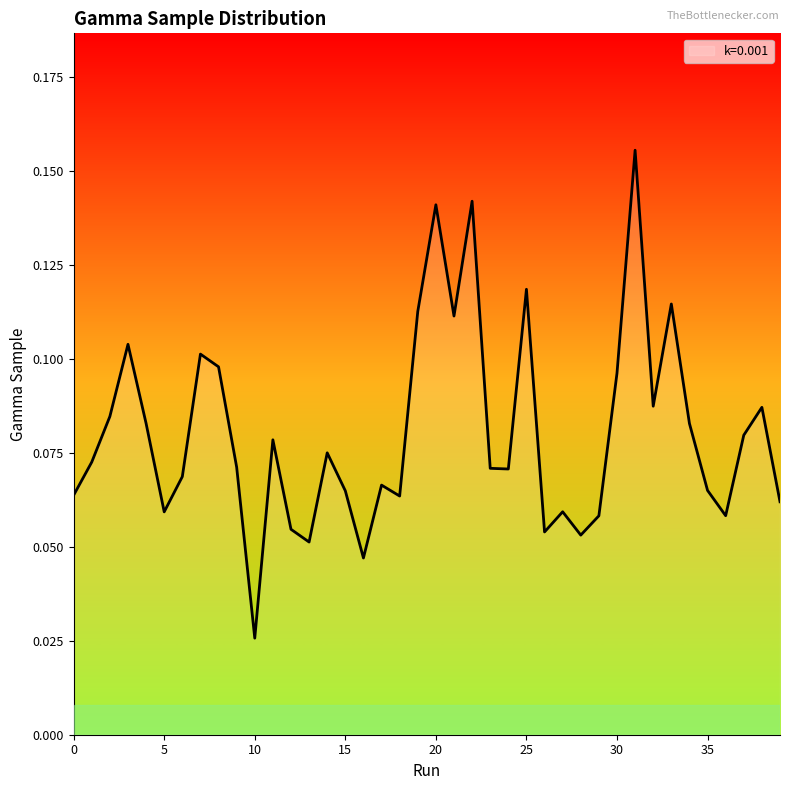

How many interior local peaks (higher than both neighbors) does the data have?

12